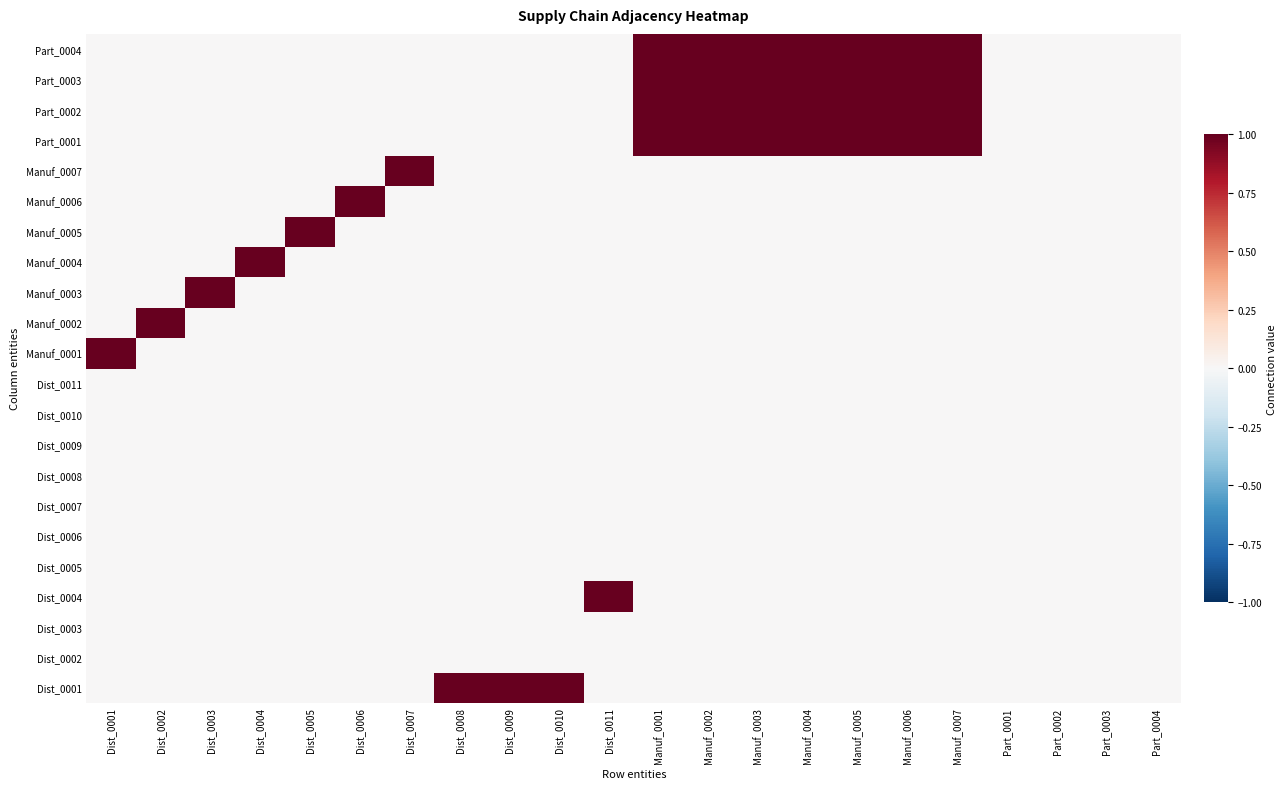

At how many categories does at least one series exceed 0?

18